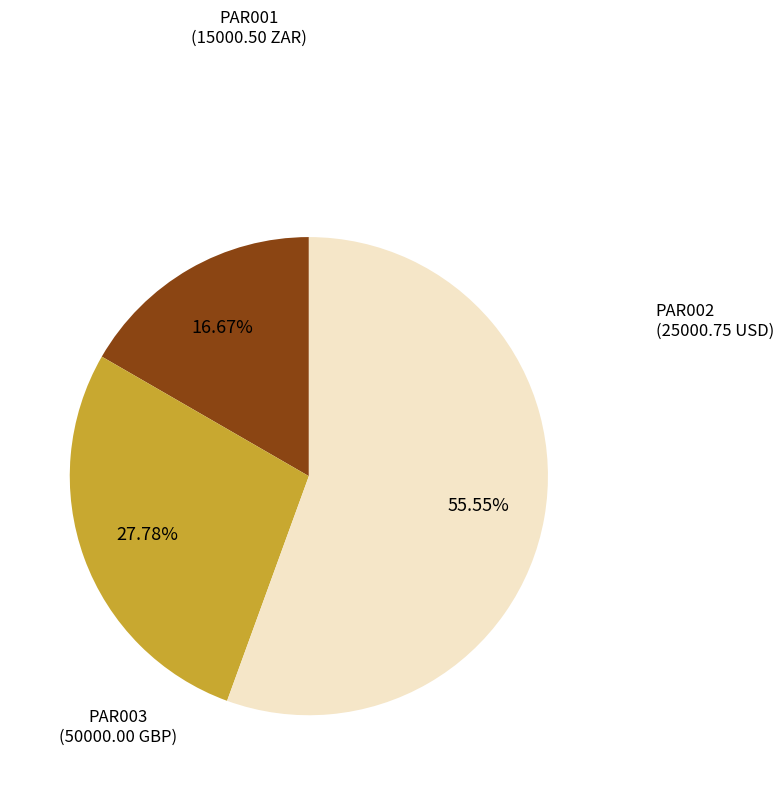

Is there a majority slice in this chart?

Yes